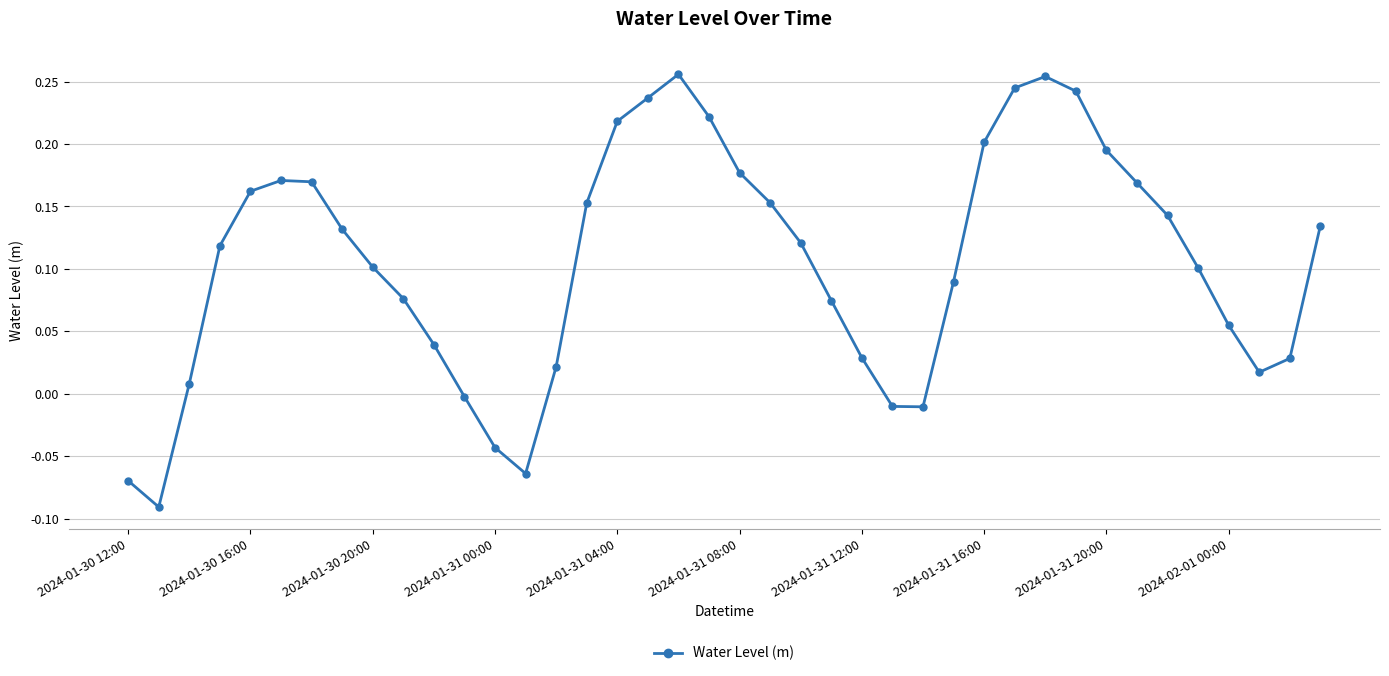

True or false: there are more than 2 points higher than both neighbors.

True